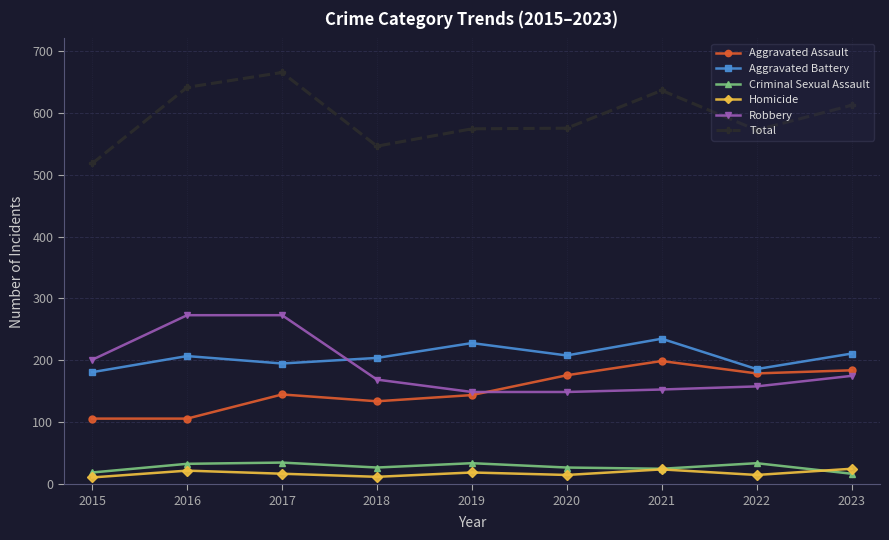

Which series has the largest total across all categories?

Total